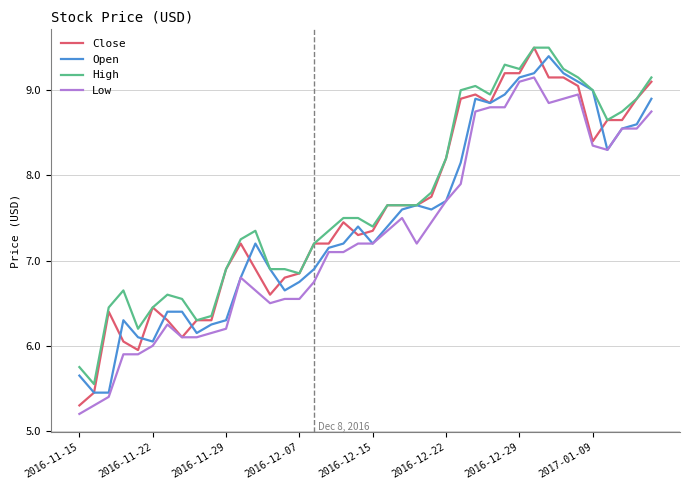

What are all the series names shown in the legend?

Close, Open, High, Low